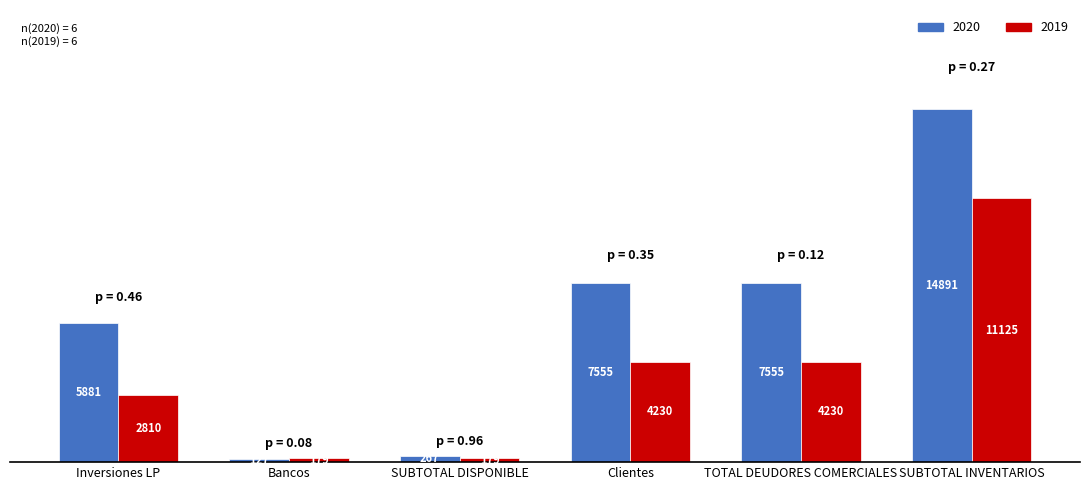

What is the value of the 2019 bar at the 3rd from the left?

178.7